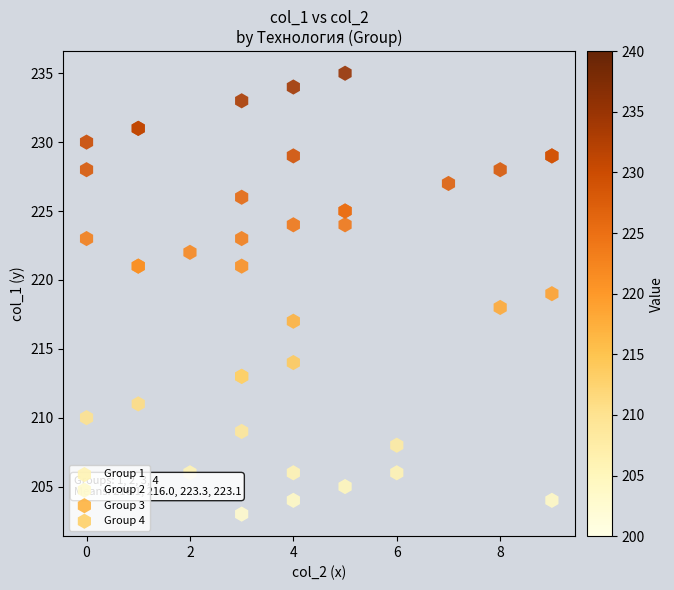

What are all the series names shown in the legend?

Group 1, Group 2, Group 3, Group 4